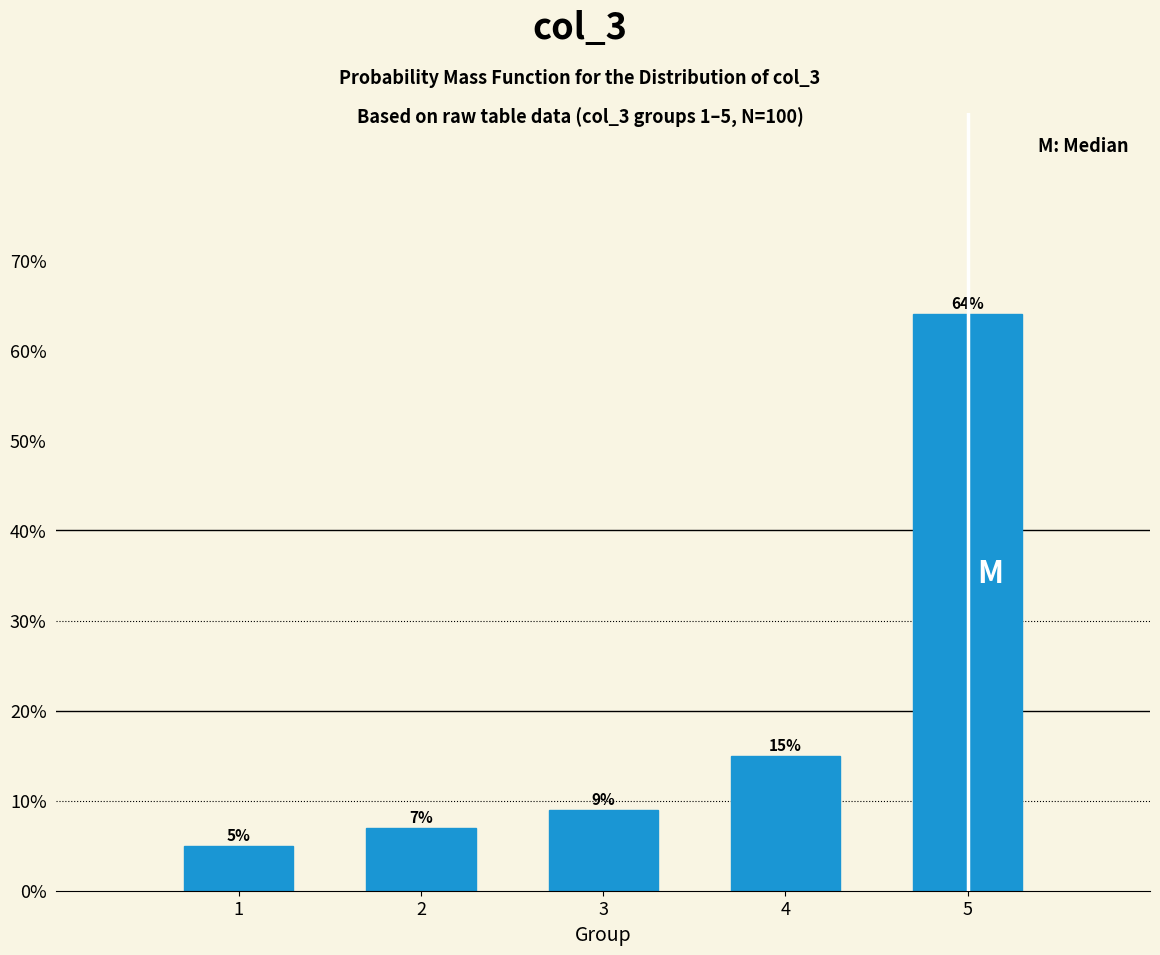

Reading left to right, what are all the values shown in this chart?

1=5.0	2=7.0	3=9.0	4=15.0	5=64.0